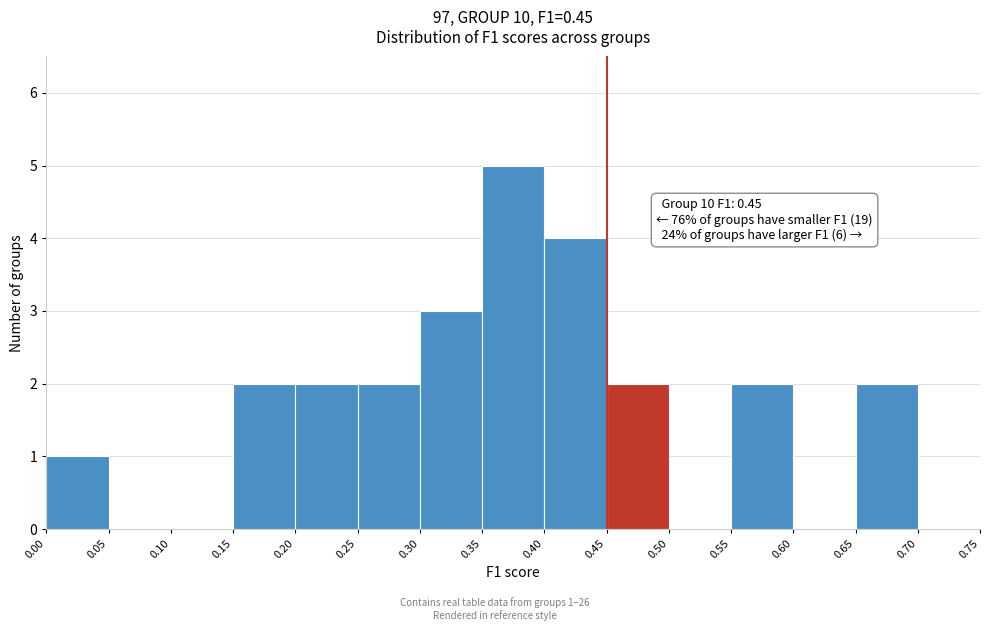

Which range on the x-axis has the tallest bar?

0.35 to 0.40